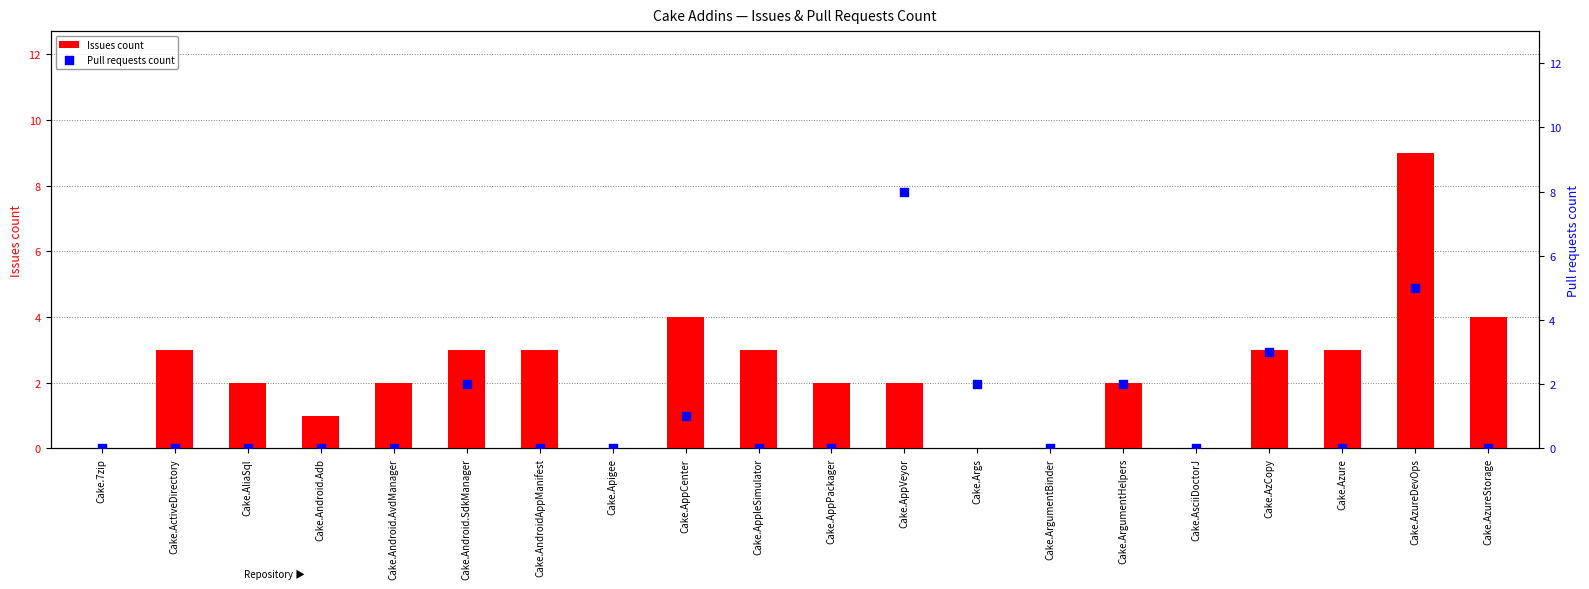

At how many categories does at least one series exceed 4?

2